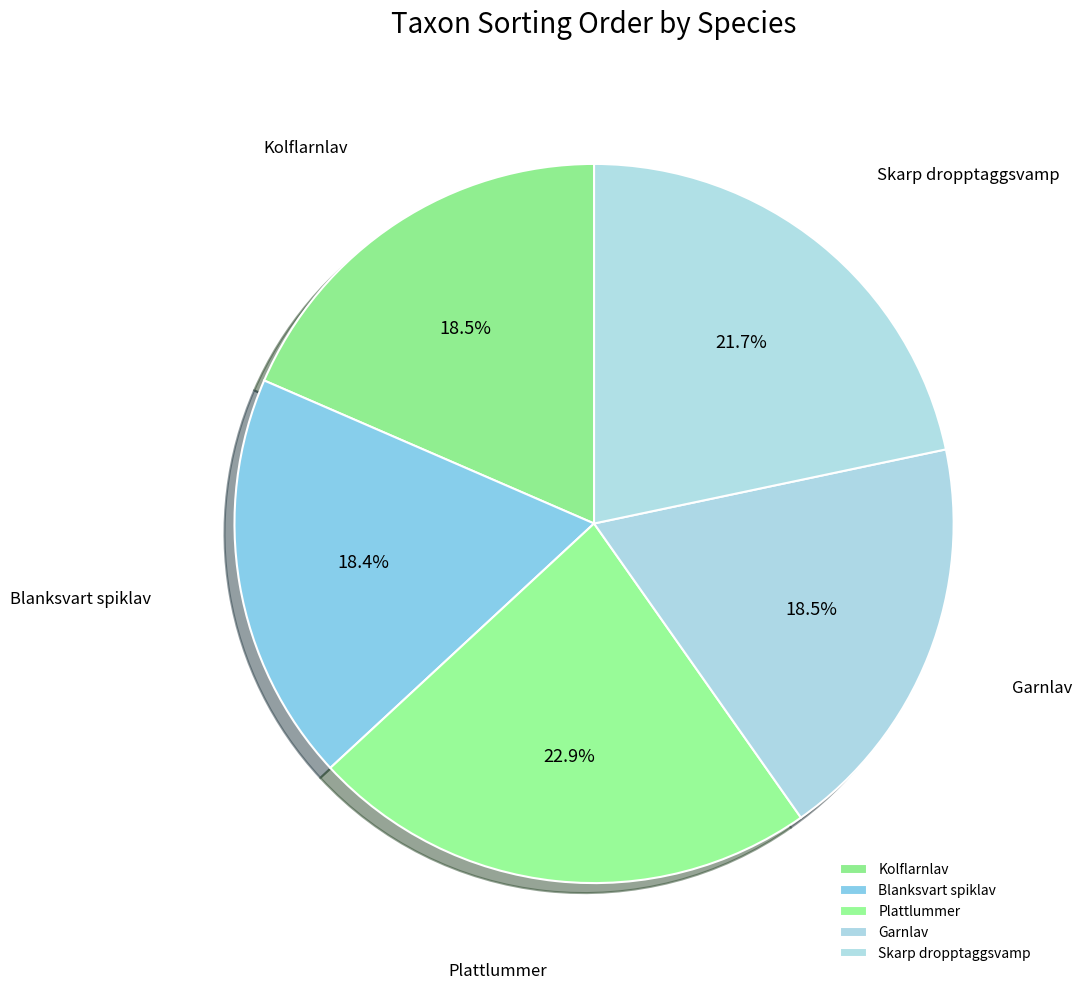

What portion of the pie excludes Plattlummer?

77.1%